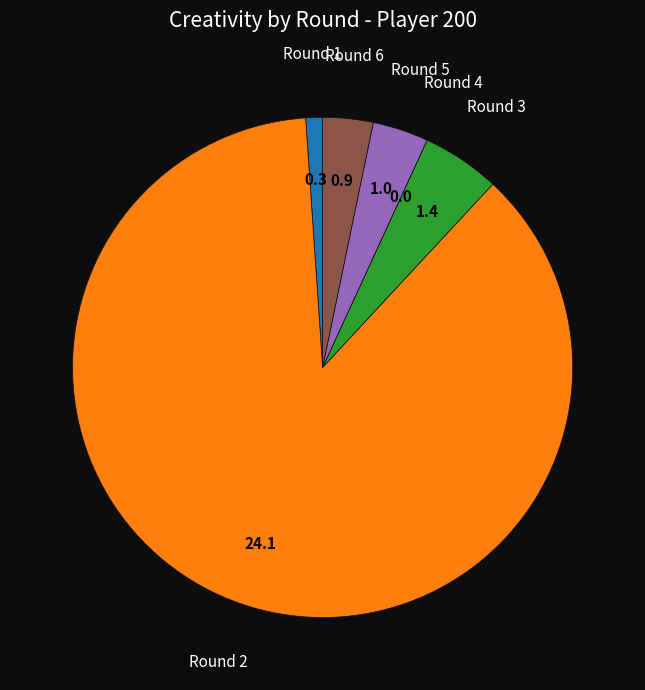

Does any single category account for the majority?

Yes